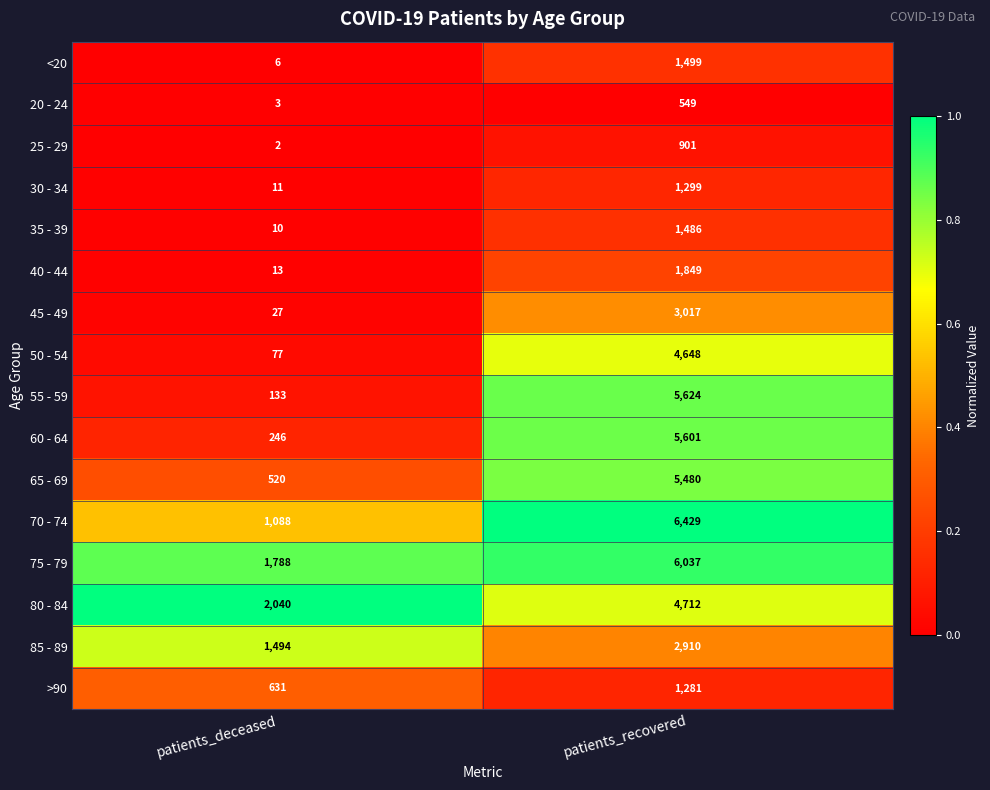

What is the difference between the 70 - 74 values at patients_deceased and patients_recovered?

5341